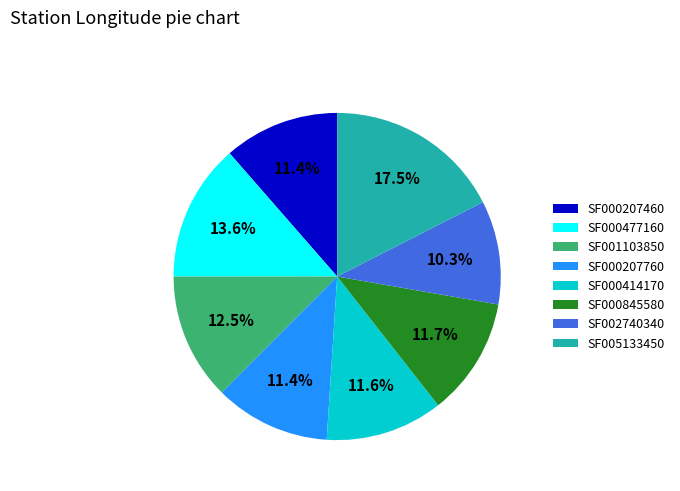

Is it true that SF000207760 is 11% of the pie?

True